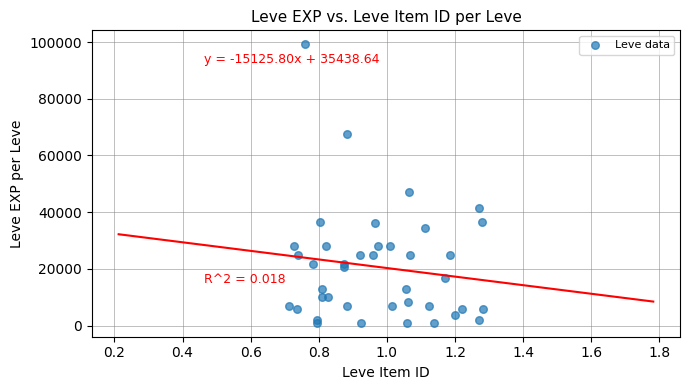

What Y value in the scatter plot is closest to 50110?

47200